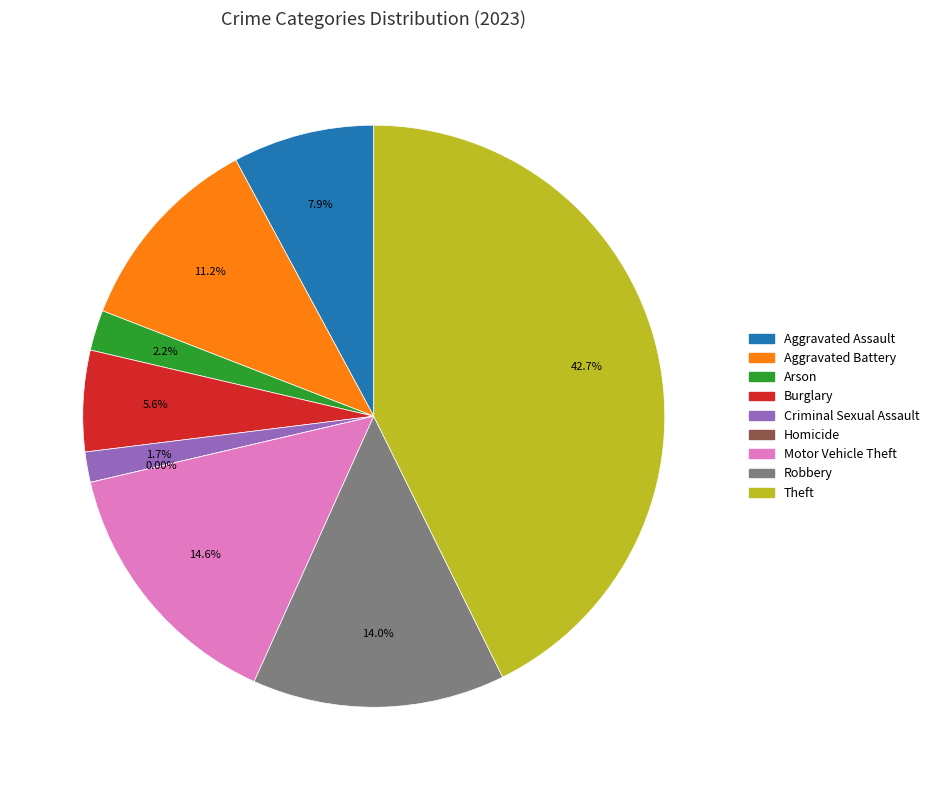

To the nearest percent, what portion does Theft represent?

43%